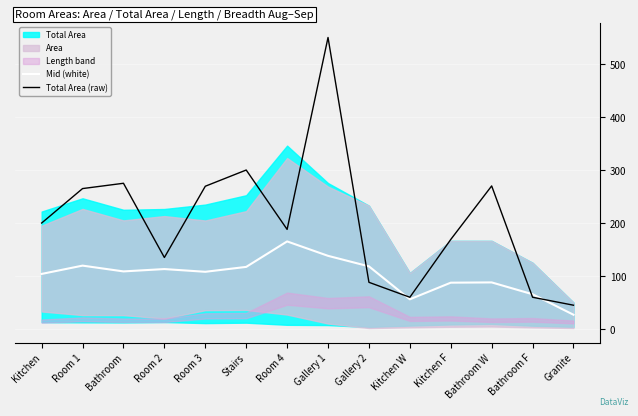

How many times do Total Area (raw) and Mid (white) cross each other?

4